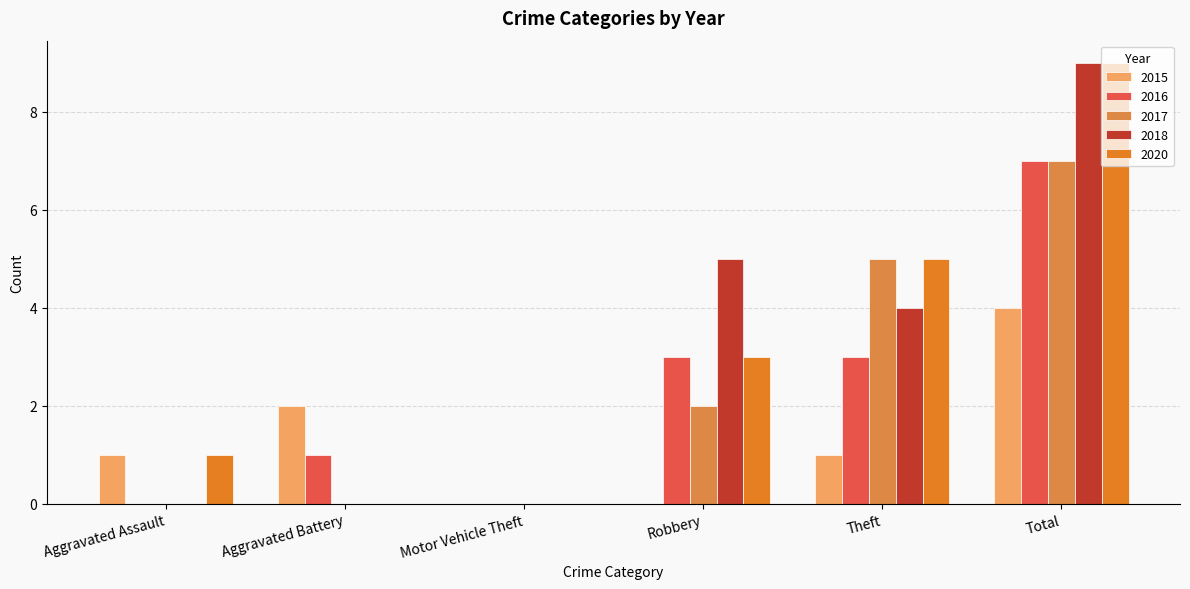

At which label is 2018 closest to 4?

Theft